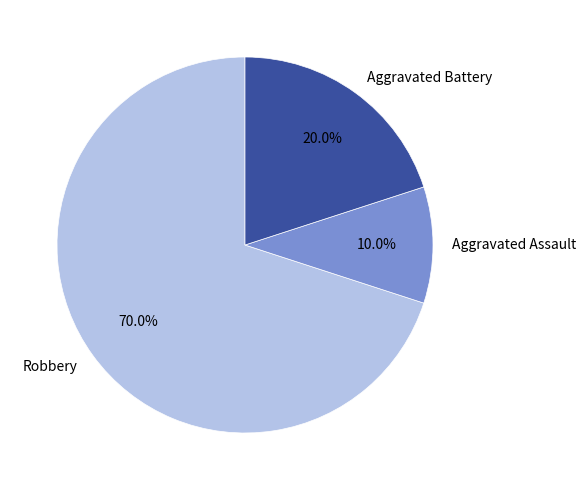

How many segments does this pie chart have?

3